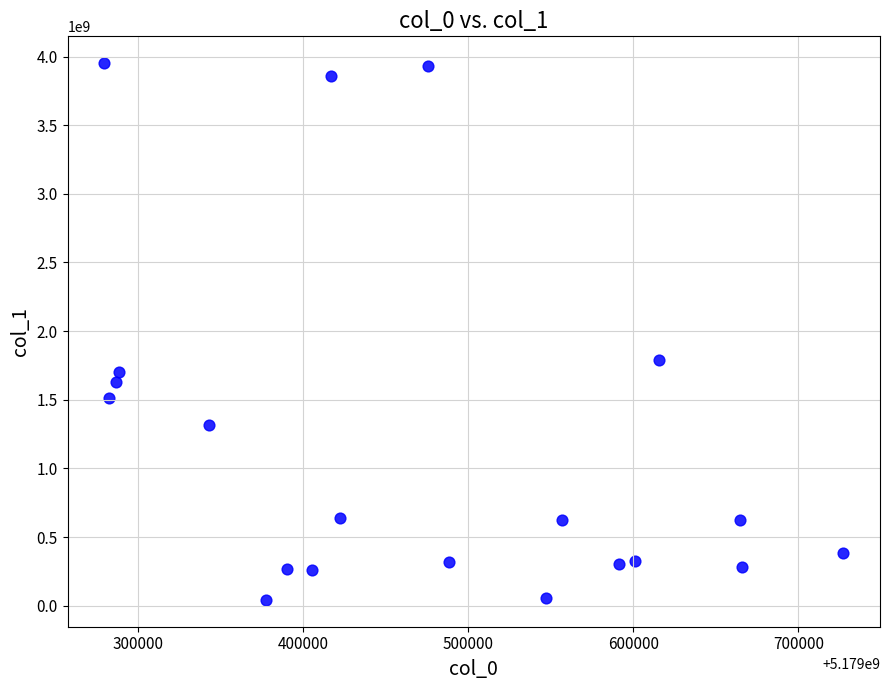

What Y value in the scatter plot is closest to 1996935197?

1789796706